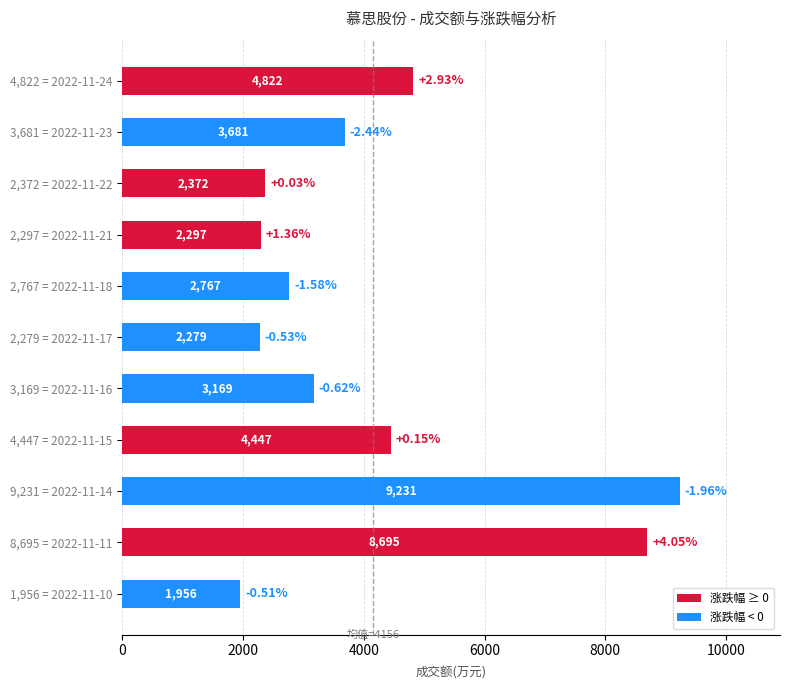

Does the chart contain any negative values?

No